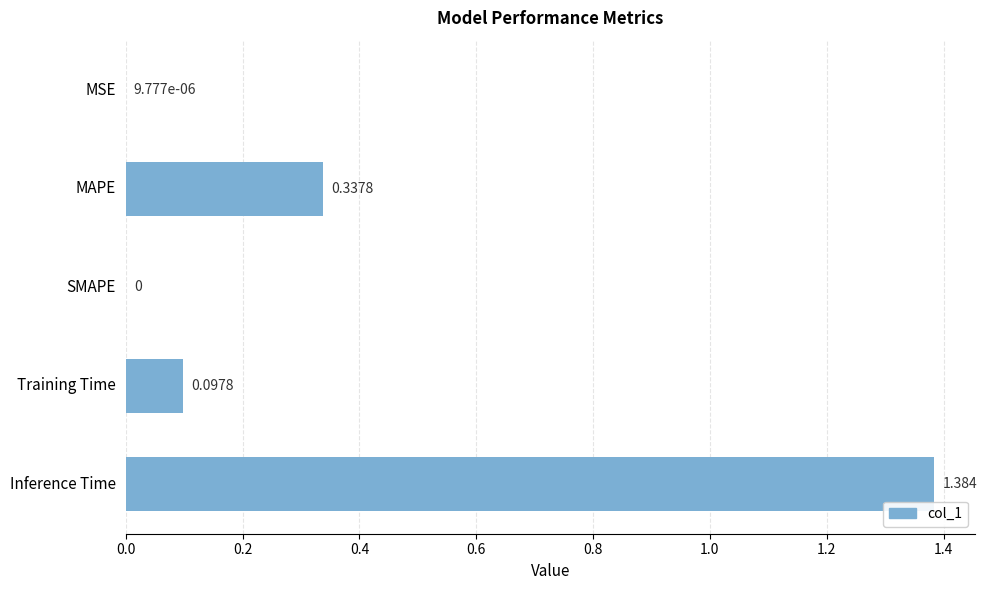

Are the bars grouped side by side (vs. stacked)?

No